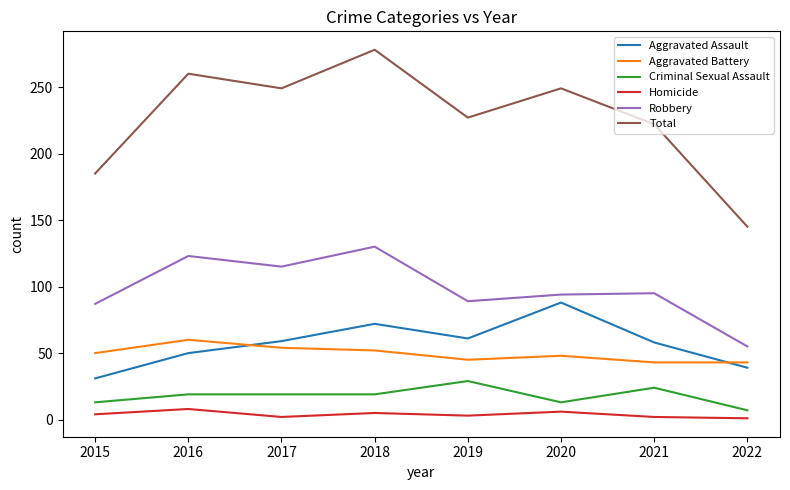

What are all the series names shown in the legend?

Aggravated Assault, Aggravated Battery, Criminal Sexual Assault, Homicide, Robbery, Total